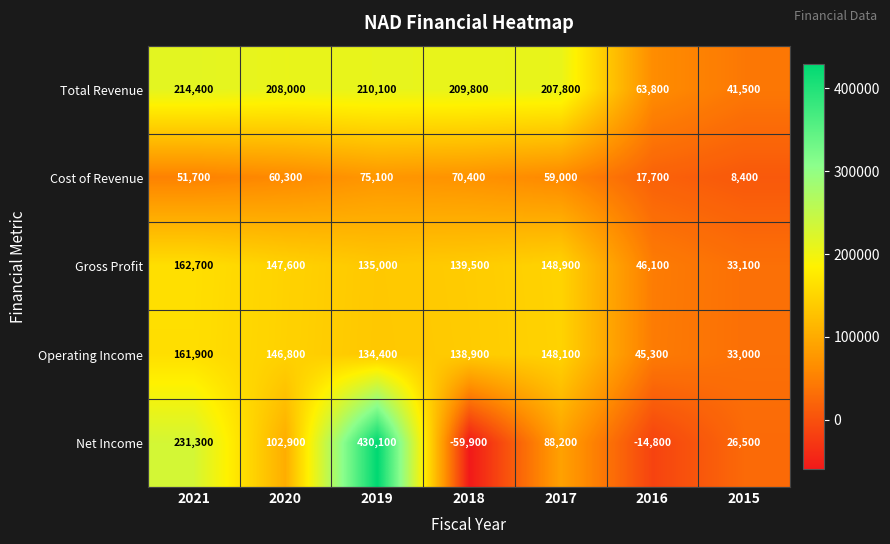

At which category is the sum across all series the highest?

2019